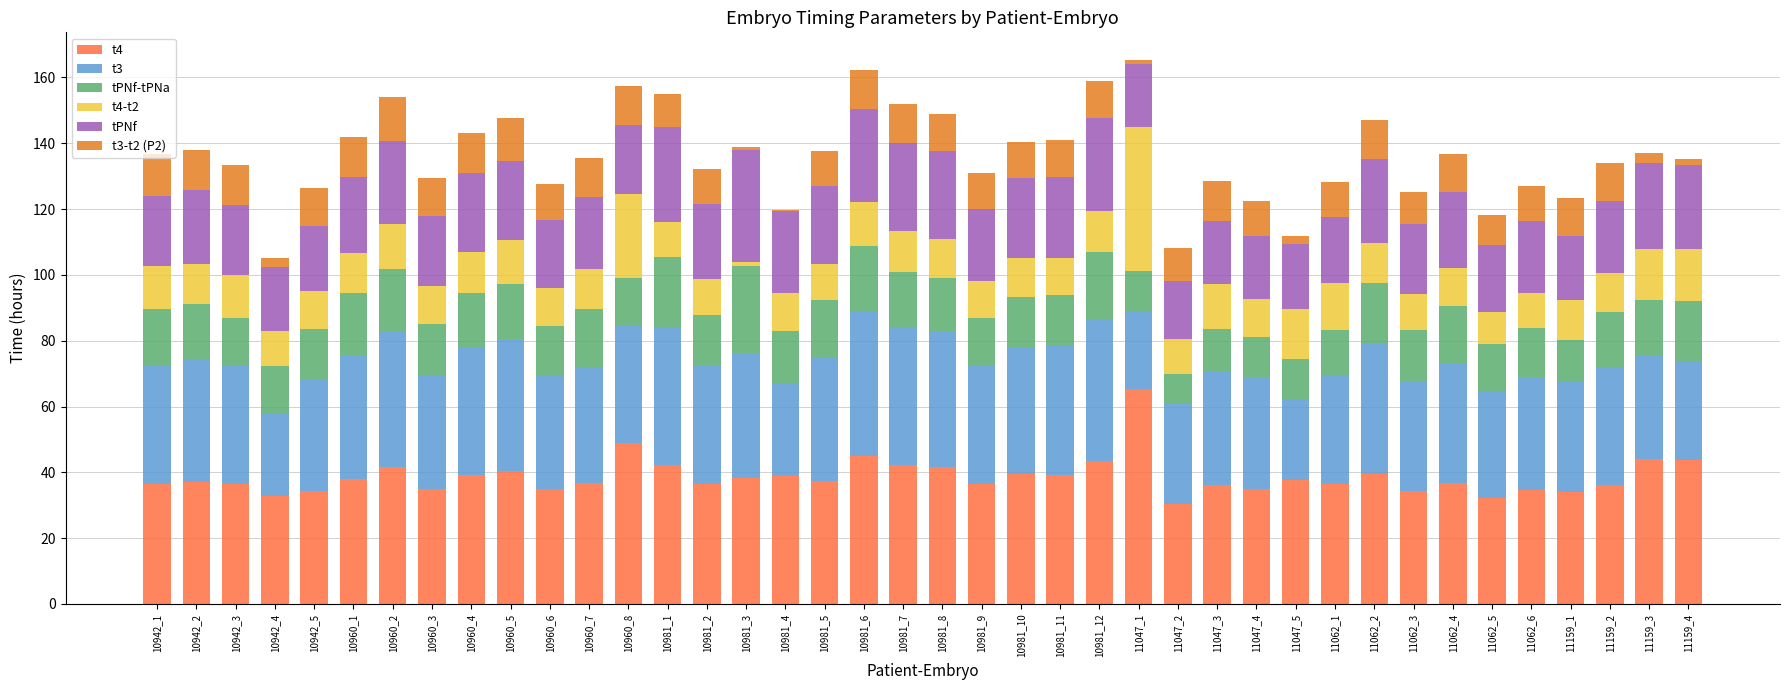

What is the total value across all series at 11062_3?

125.2